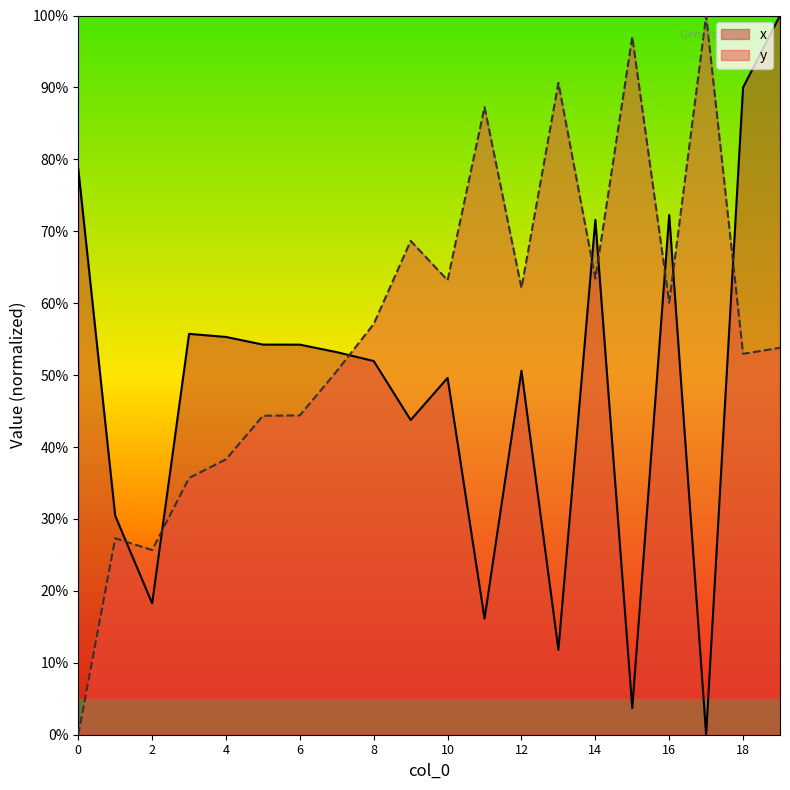

Is the value of y at 0 greater than the value of x at 7?

No